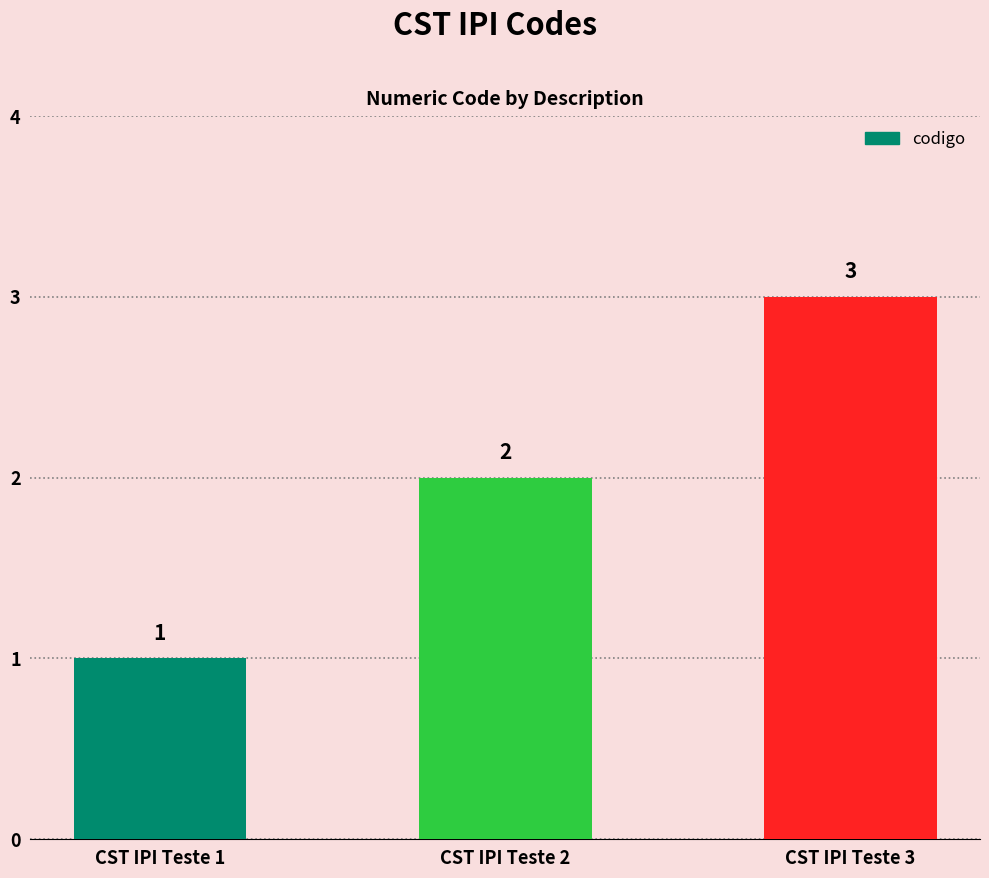

What is the change in value from CST IPI Teste 1 to CST IPI Teste 3?

+2